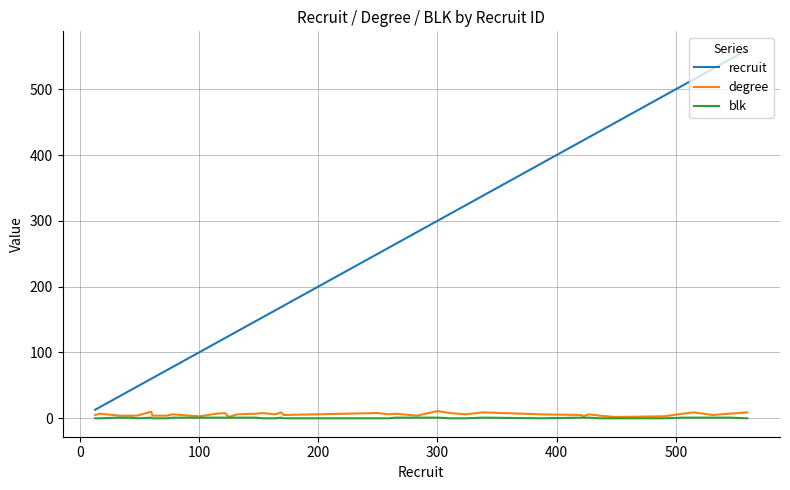

True or false: degree and recruit intersect in this chart.

False